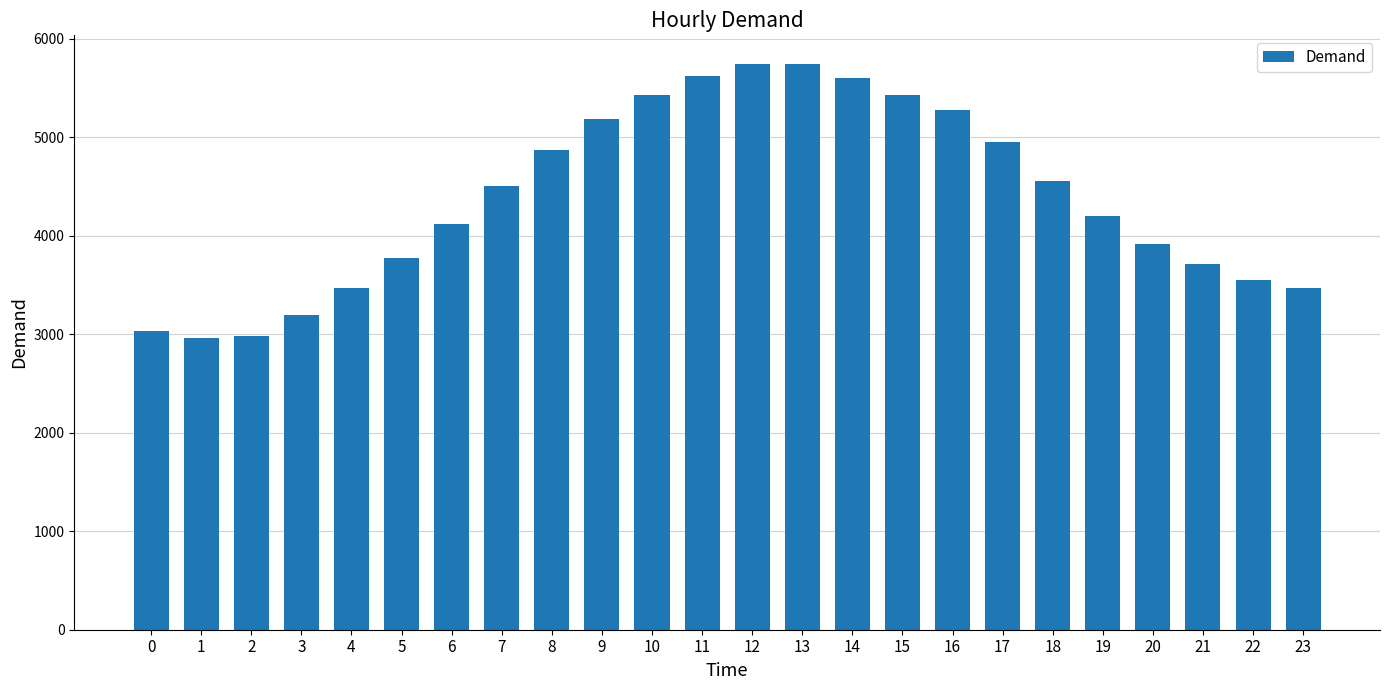

What is the average value?

4388